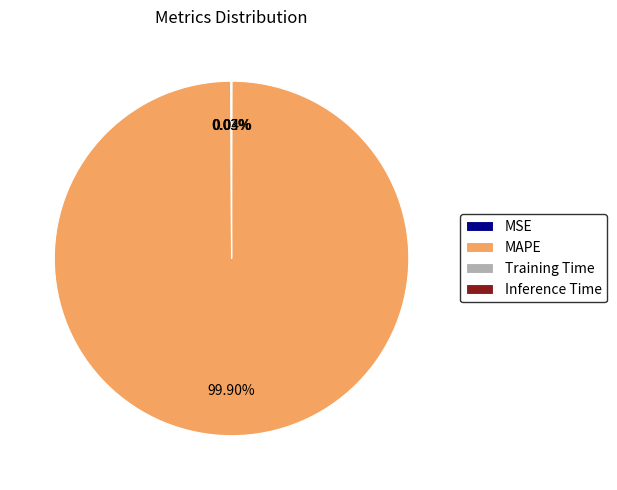

What is the largest slice in the pie chart?

MAPE